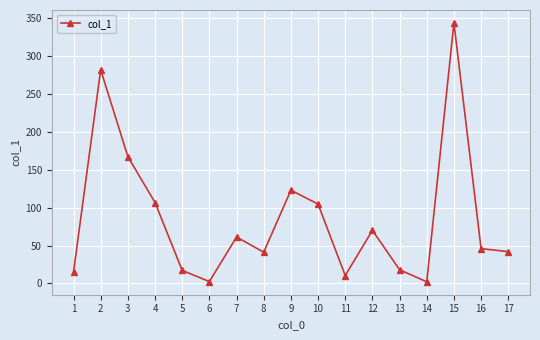

Which category has the highest value across all series?

15